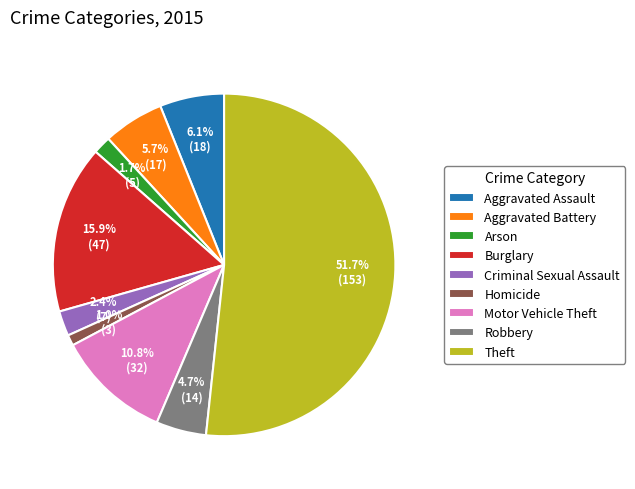

Which category has the smallest portion of the pie?

Homicide